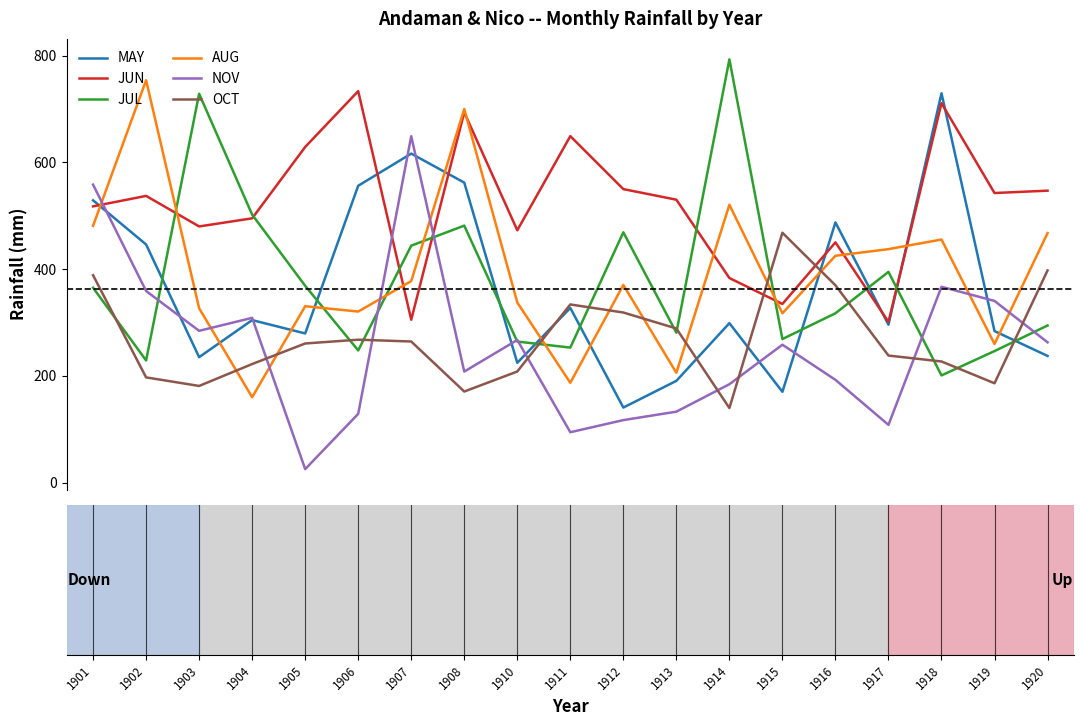

How many times do NOV and AUG cross each other?

7